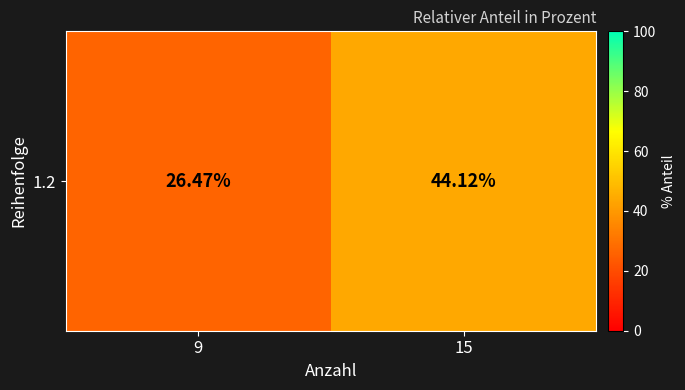

The chart shows a value of 44.1 at 15. True or false?

True